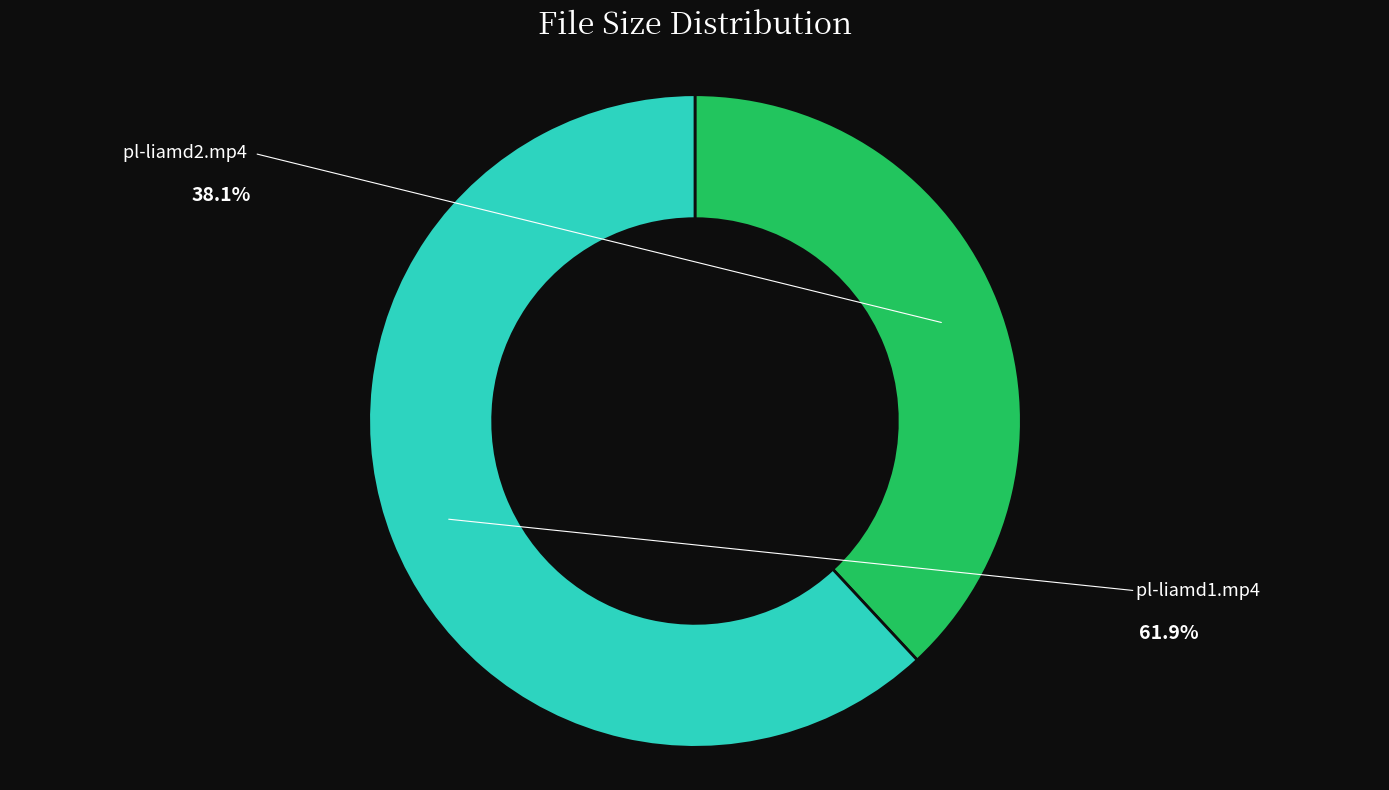

Does any single category account for the majority?

Yes